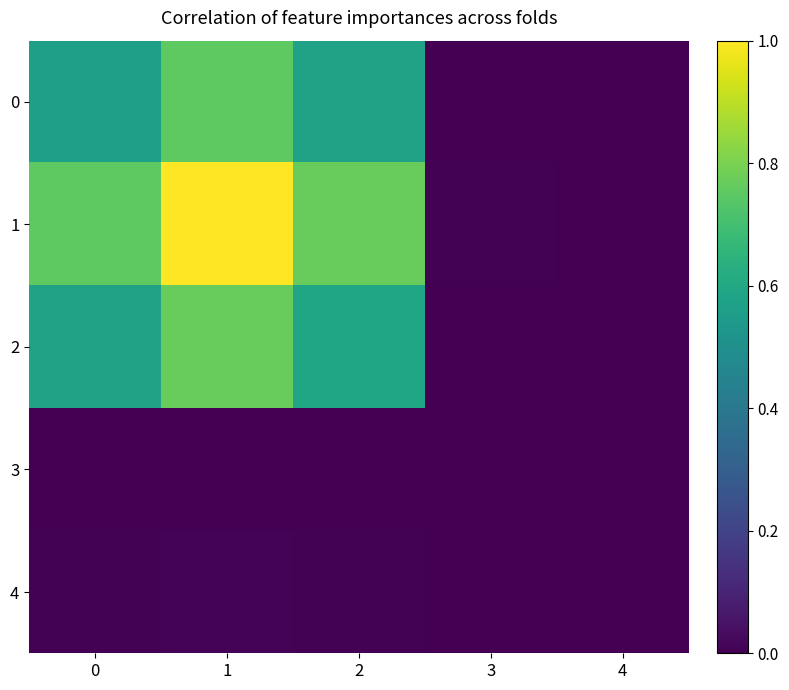

At which category does the chart reach its minimum across all series?

3